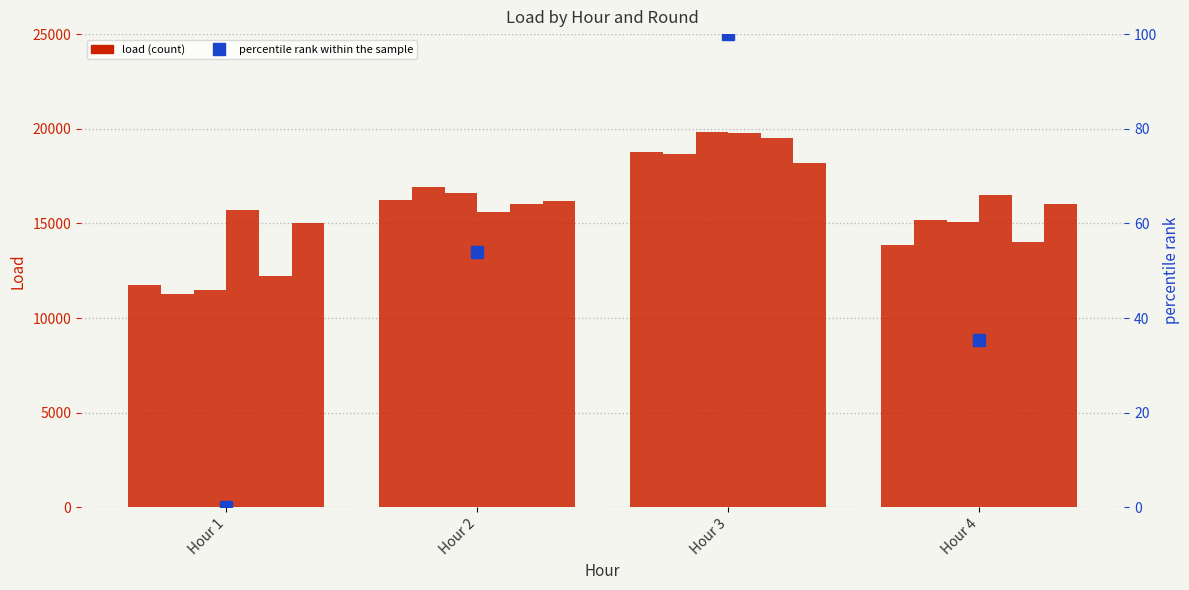

How many data points does each series have?

4